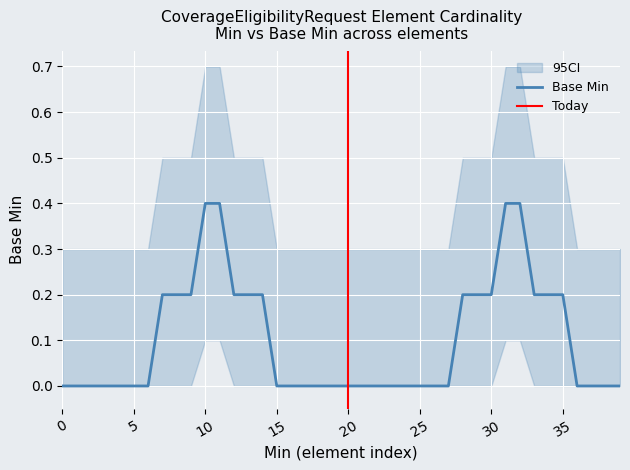

At 0, list the series in order from largest to smallest.

Base Min CI upper, Base Min, Base Min CI lower